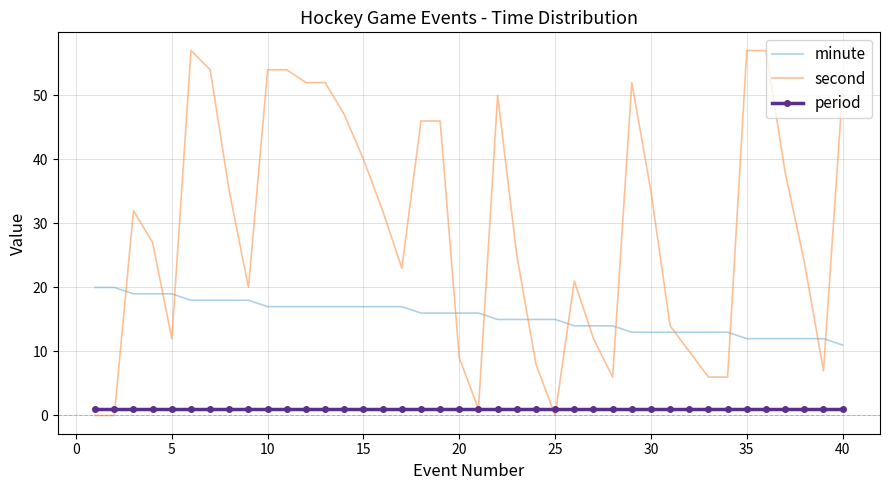

List the series in order of their peak value, highest first.

second, minute, period